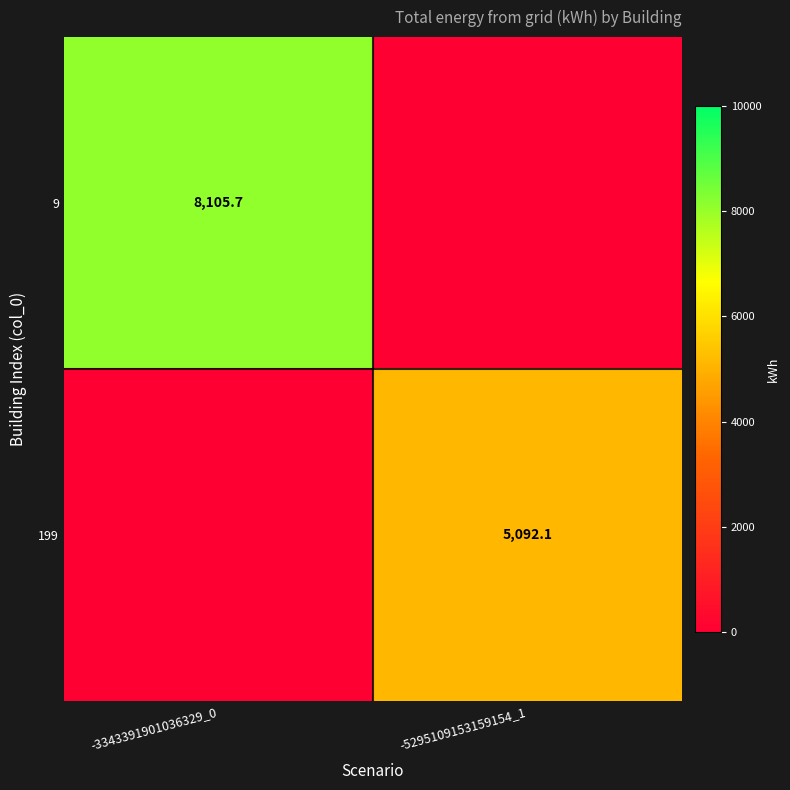

Between -3343391901036329_0 and -5295109153159154_1, which is larger?

-3343391901036329_0